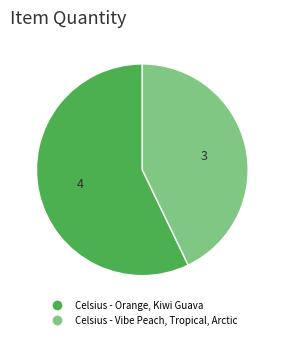

Do Celsius - Orange, Kiwi Guava and Celsius - Vibe Peach, Tropical, Arctic together represent more than half of the pie?

Yes